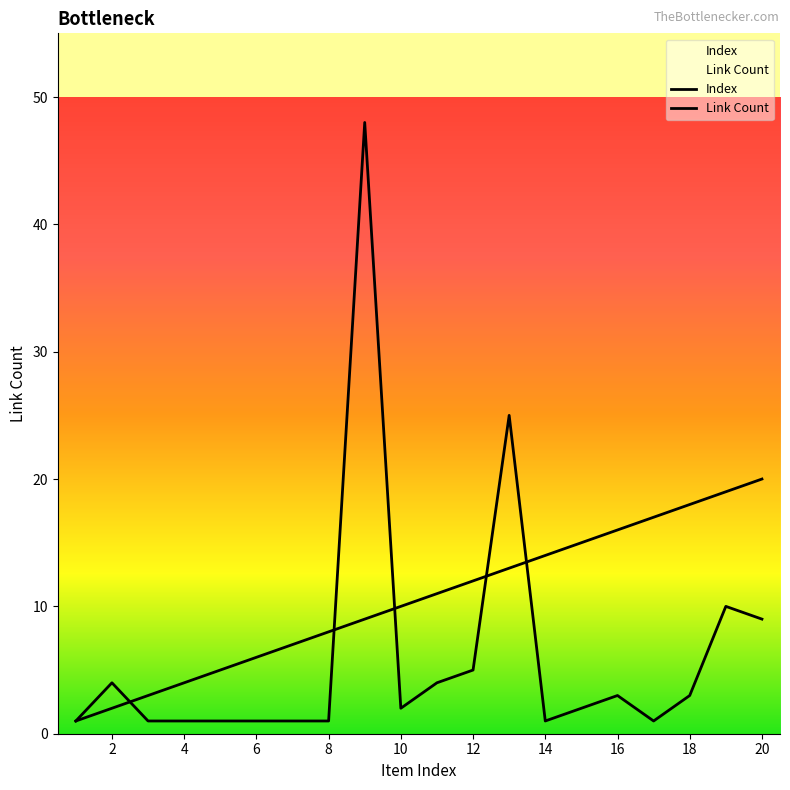

What is the value of the Index point at the 19th from the left?

19